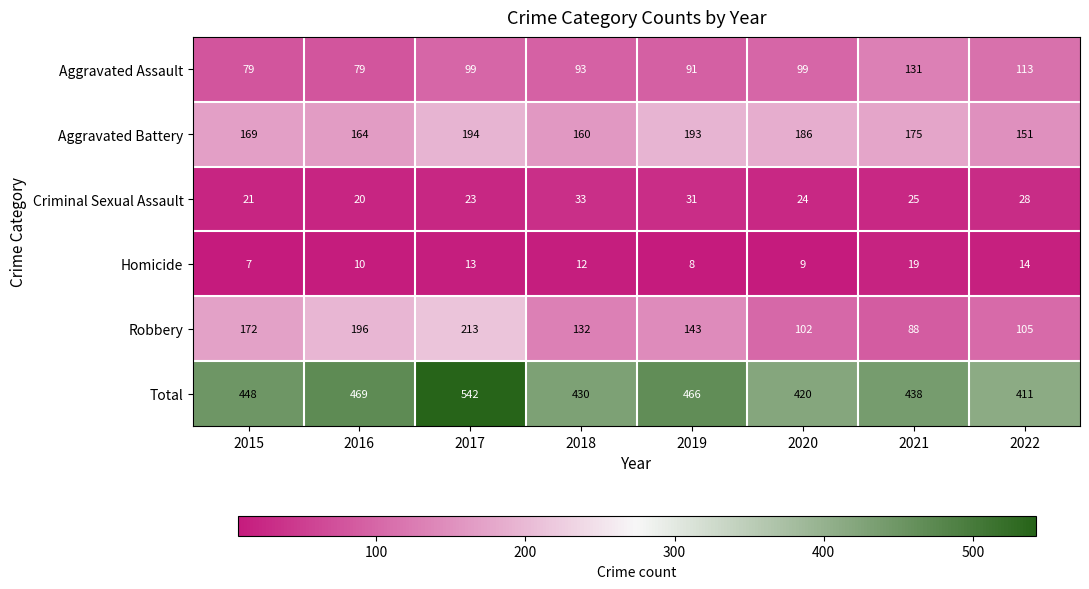

What is the average value of the Total series?

453